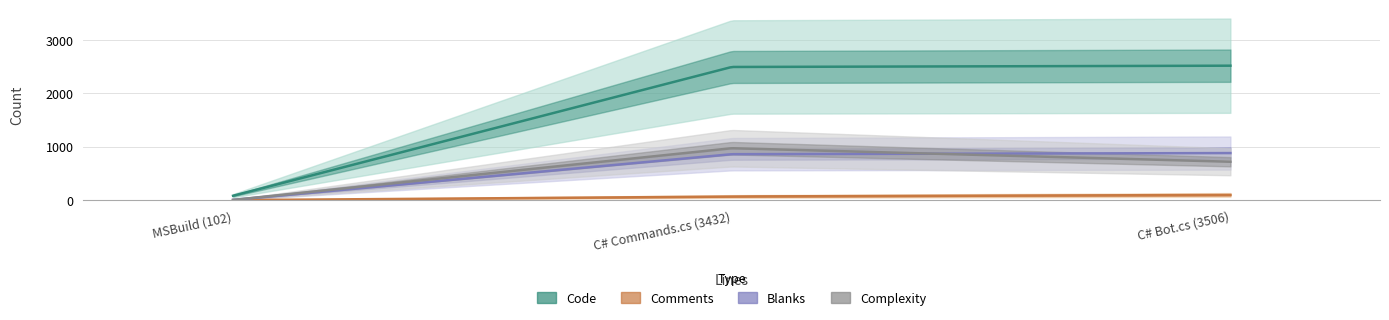

What is the label of the 2nd point from the right?

C# Commands.cs (3432)